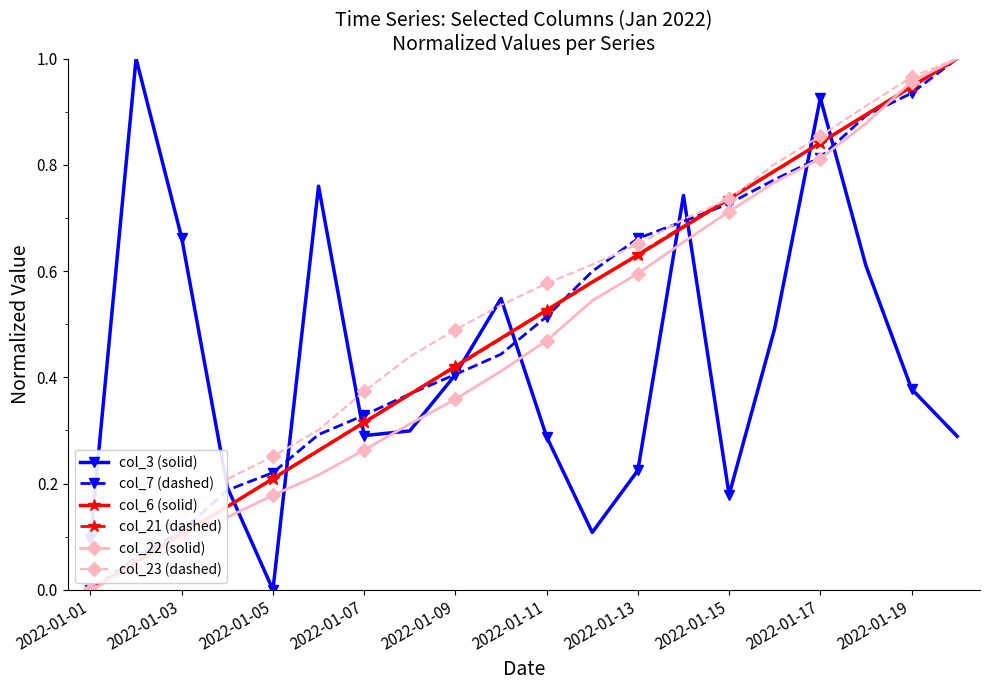

True or false: col_7 (dashed) has more than 1 interior local peaks.

False